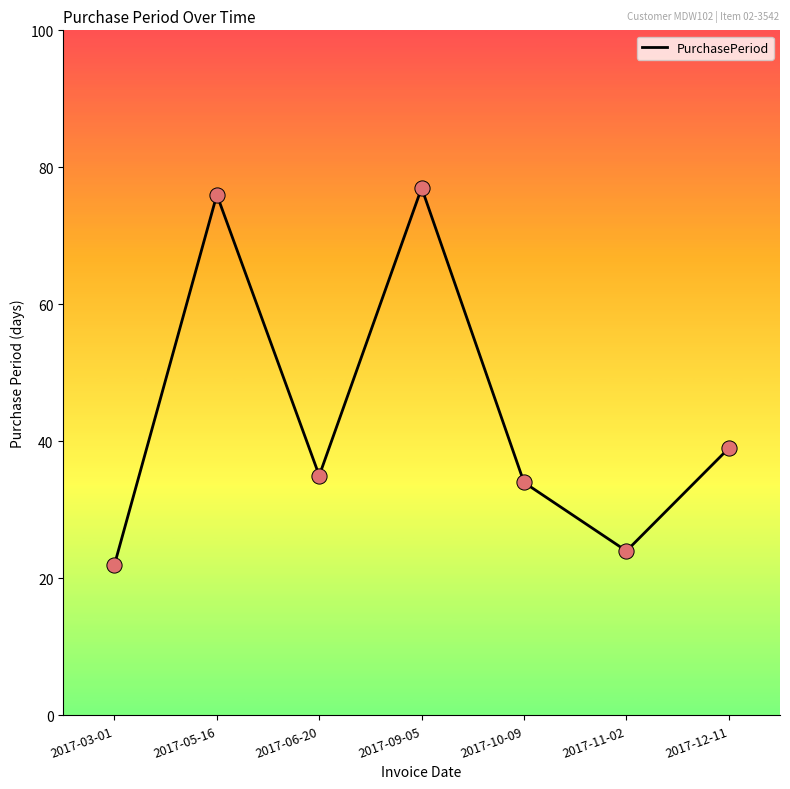

Approximately how many times larger is the value at 2017-06-20 compared to 2017-11-02?

1.5